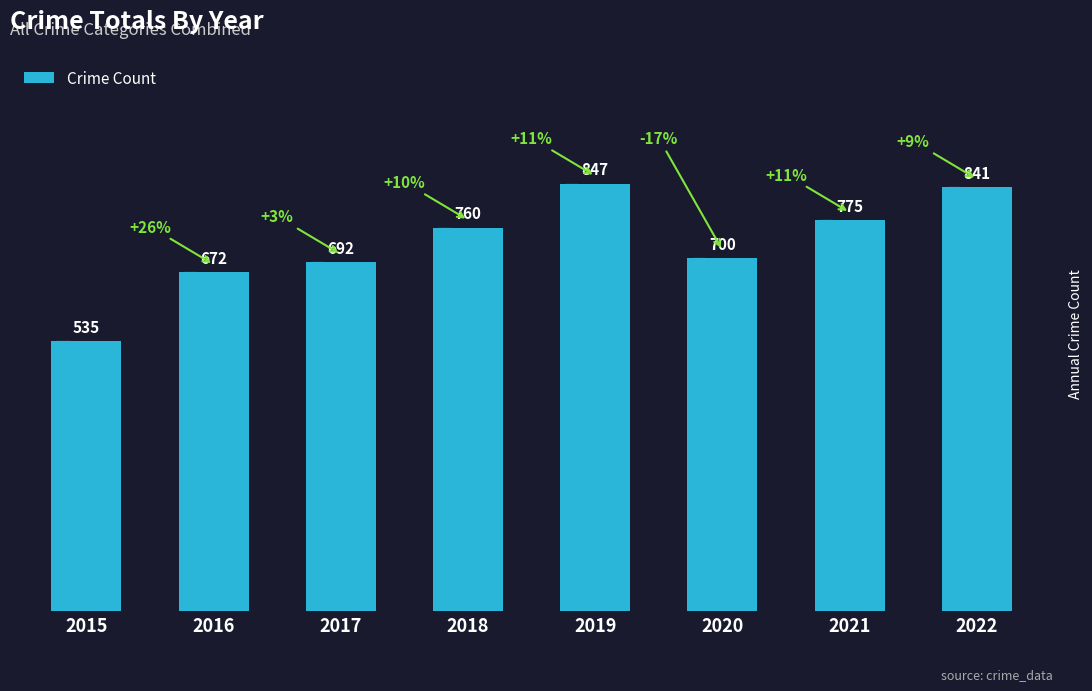

Does the chart contain any negative values?

No